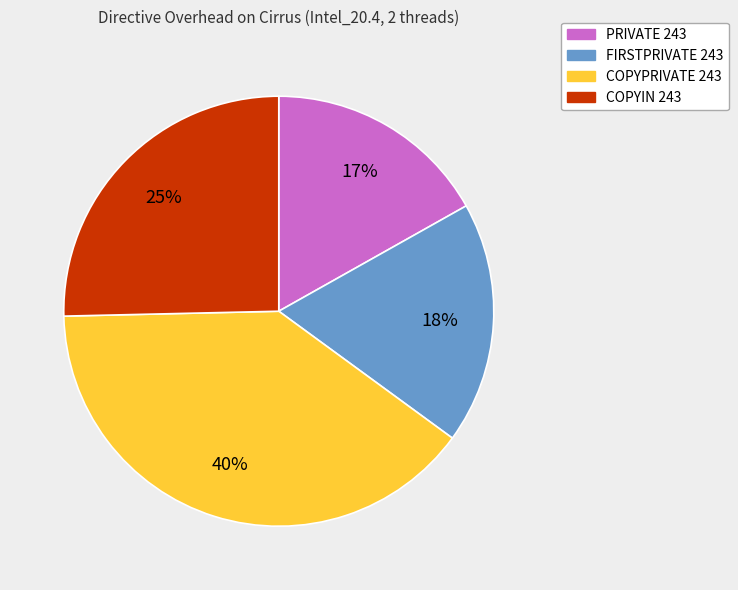

Is the sum of PRIVATE 243 and COPYIN 243 greater than half?

No